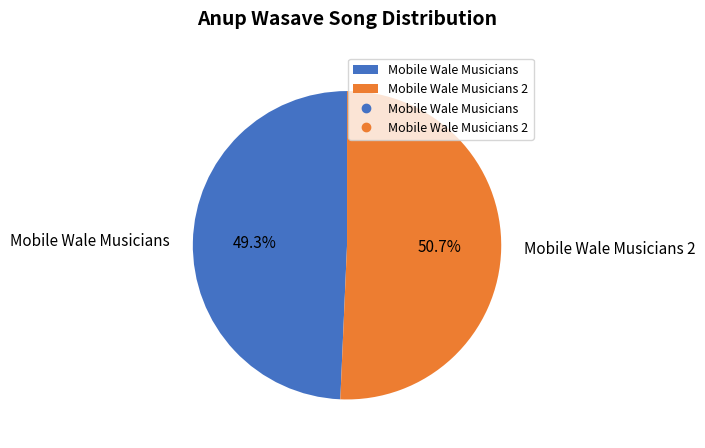

To the nearest percent, what is the average slice percentage?

50%